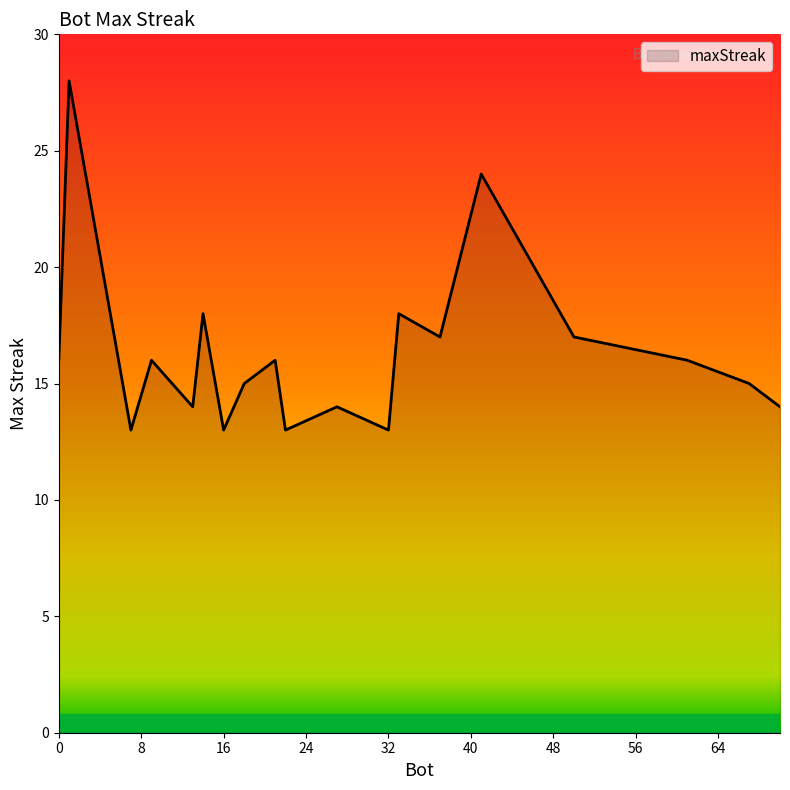

How many lines are shown in the chart?

1